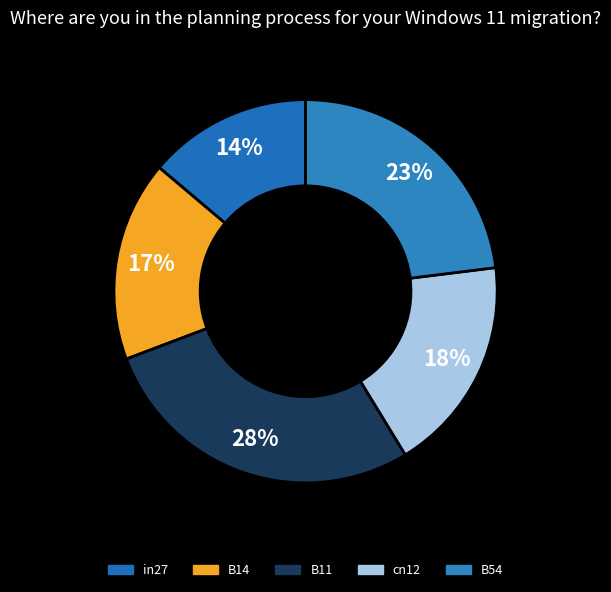

To the nearest percent, what percentage of the pie is B11?

28%